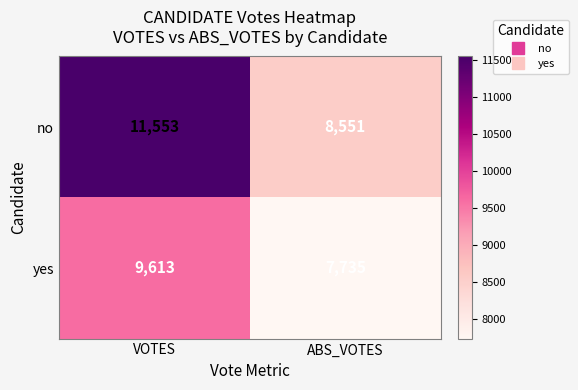

Rank the series by their average value, from lowest to highest.

yes, no